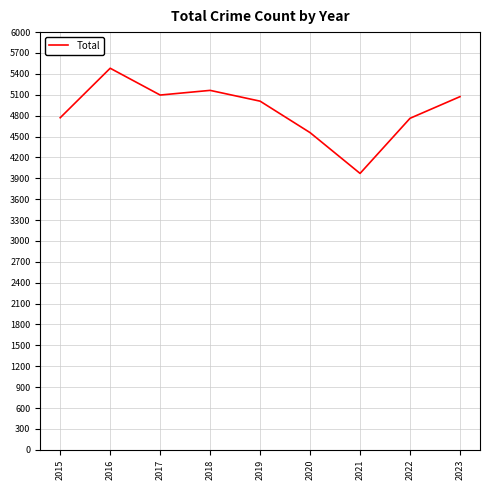

What is the difference between the maximum and minimum values?

1511